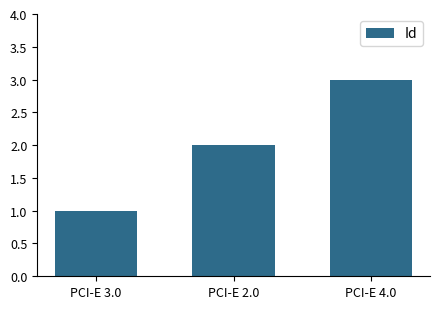

What is the change in value from PCI-E 3.0 to PCI-E 4.0?

+2